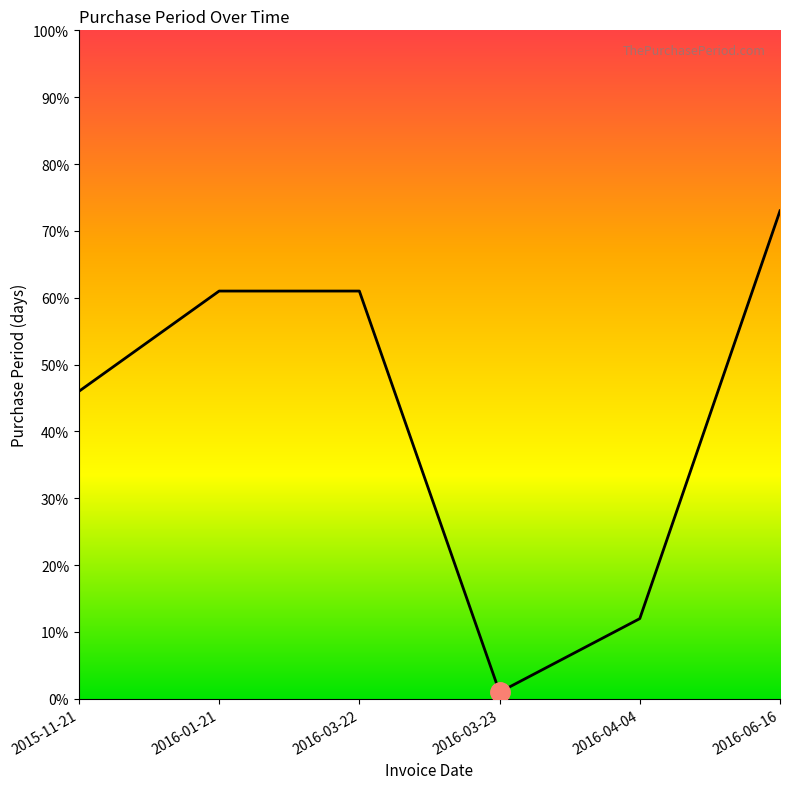

At which label is the value closest to 37?

2015-11-21